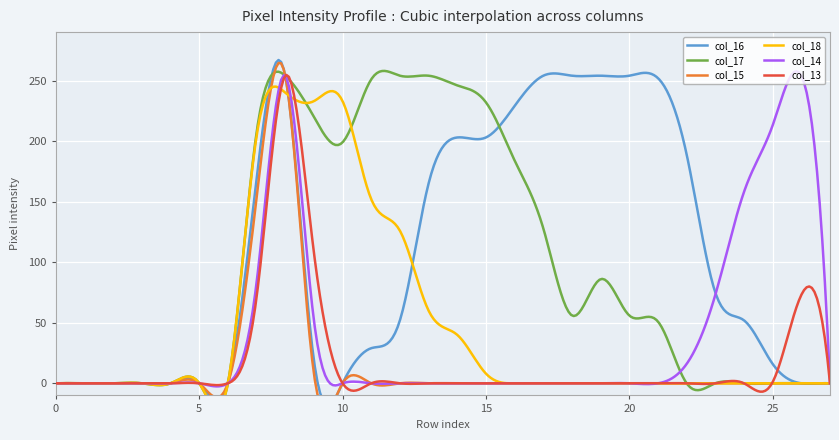

How many data points does each series have?

28